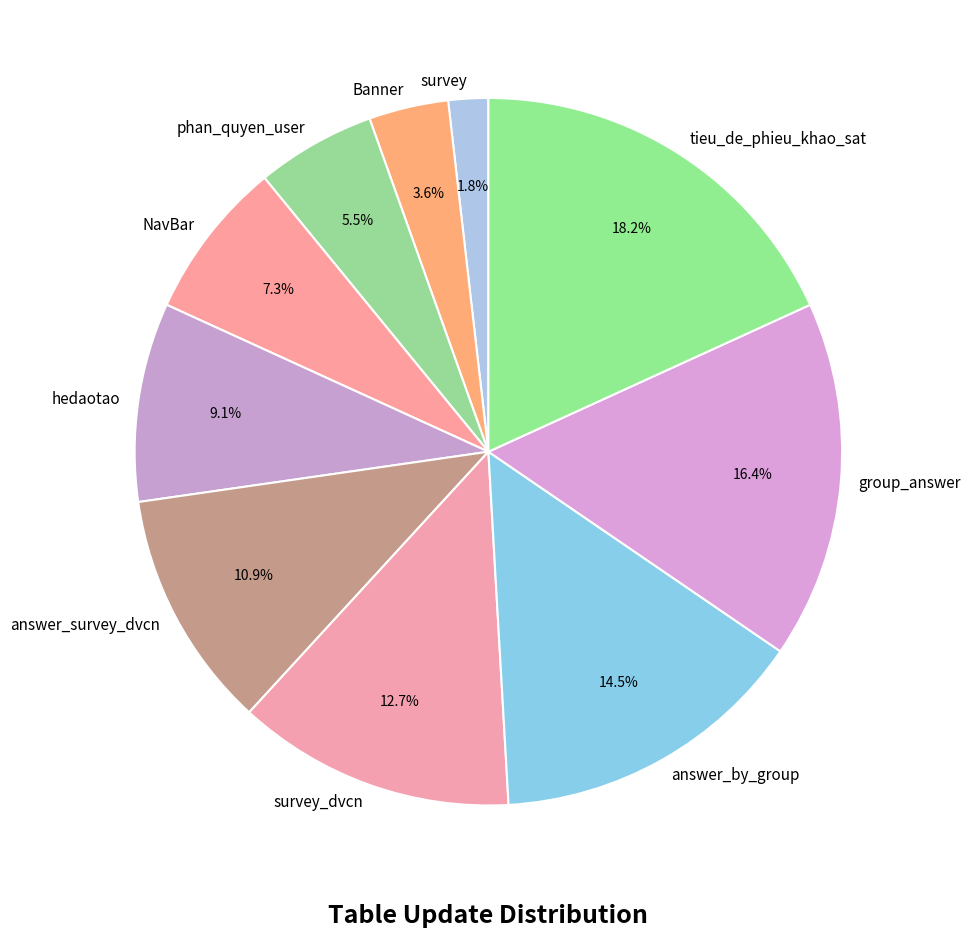

Rank the categories by value from lowest to highest.

survey, Banner, phan_quyen_user, NavBar, hedaotao, answer_survey_dvcn, survey_dvcn, answer_by_group, group_answer, tieu_de_phieu_khao_sat